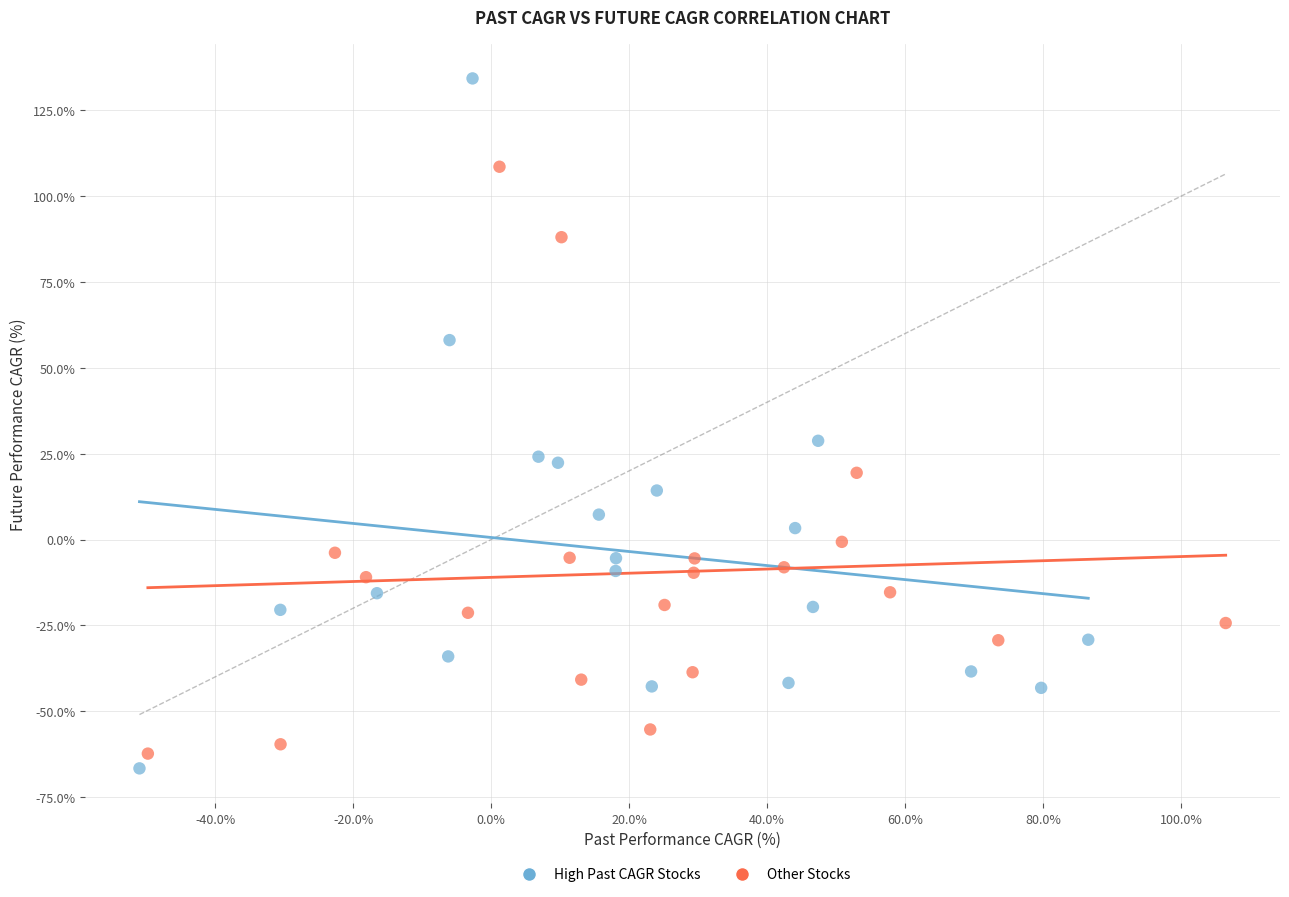

Which series reaches the maximum Y coordinate?

High Past CAGR Stocks